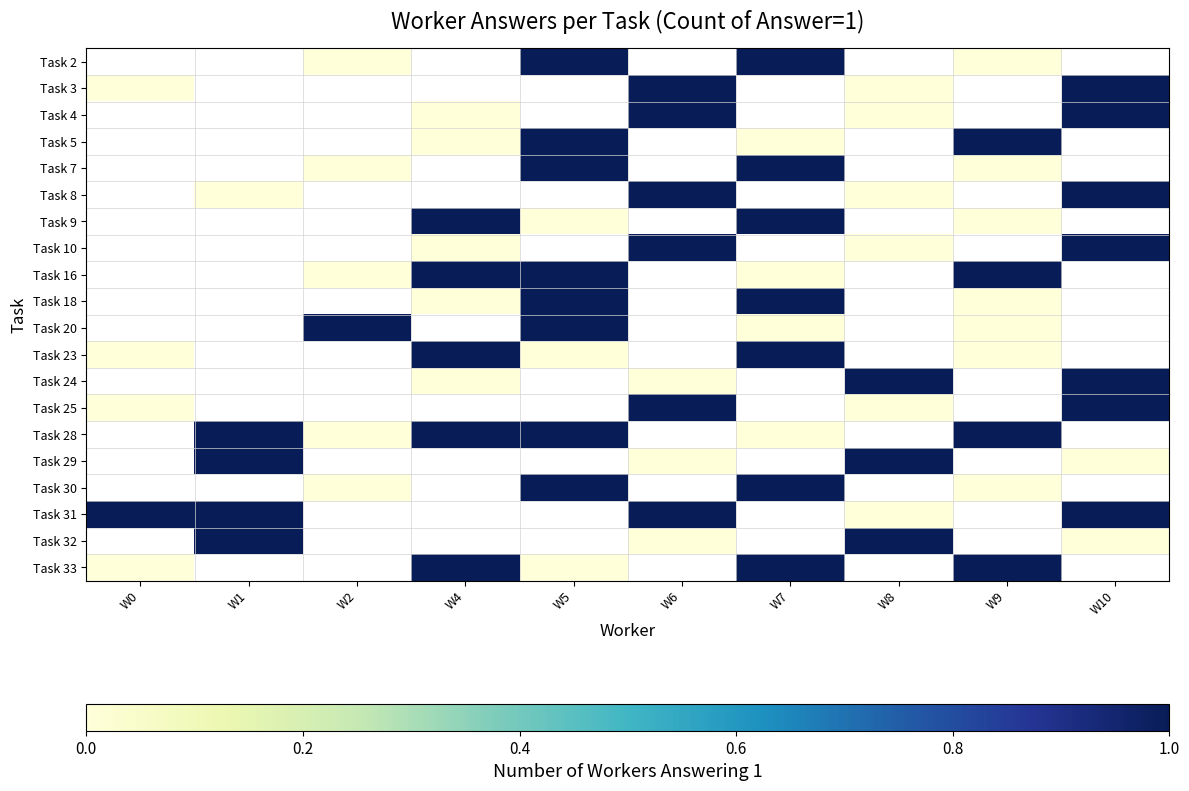

Between W0 and W6, which is larger?

W6